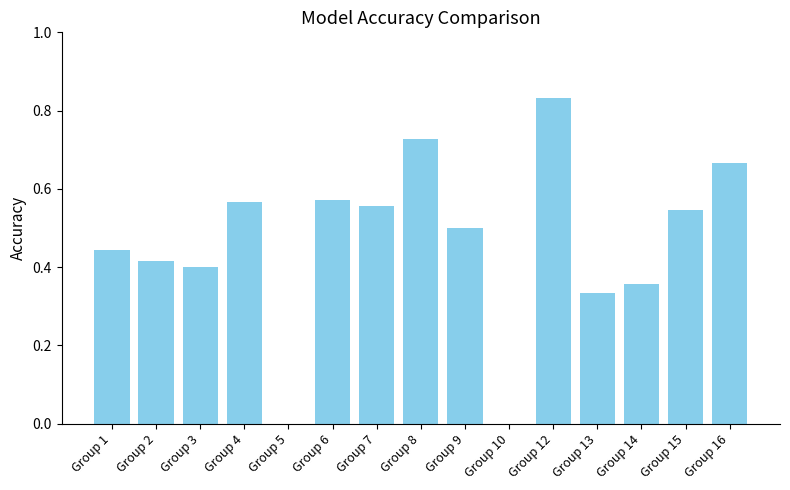

True or false: the data shows 0.5 at Group 9.

True